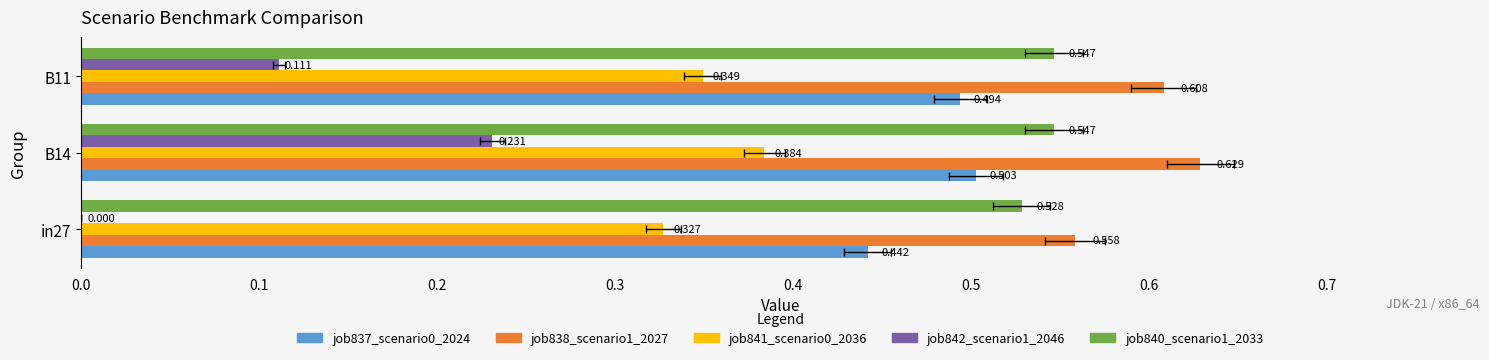

Reading right to left, what are all the values shown in this chart?

job837_scenario0_2024: 0.5	0.5	0.4
job838_scenario1_2027: 0.6	0.6	0.6
job841_scenario0_2036: 0.3	0.4	0.3
job842_scenario1_2046: 0.1	0.2	0.0
job840_scenario1_2033: 0.5	0.5	0.5